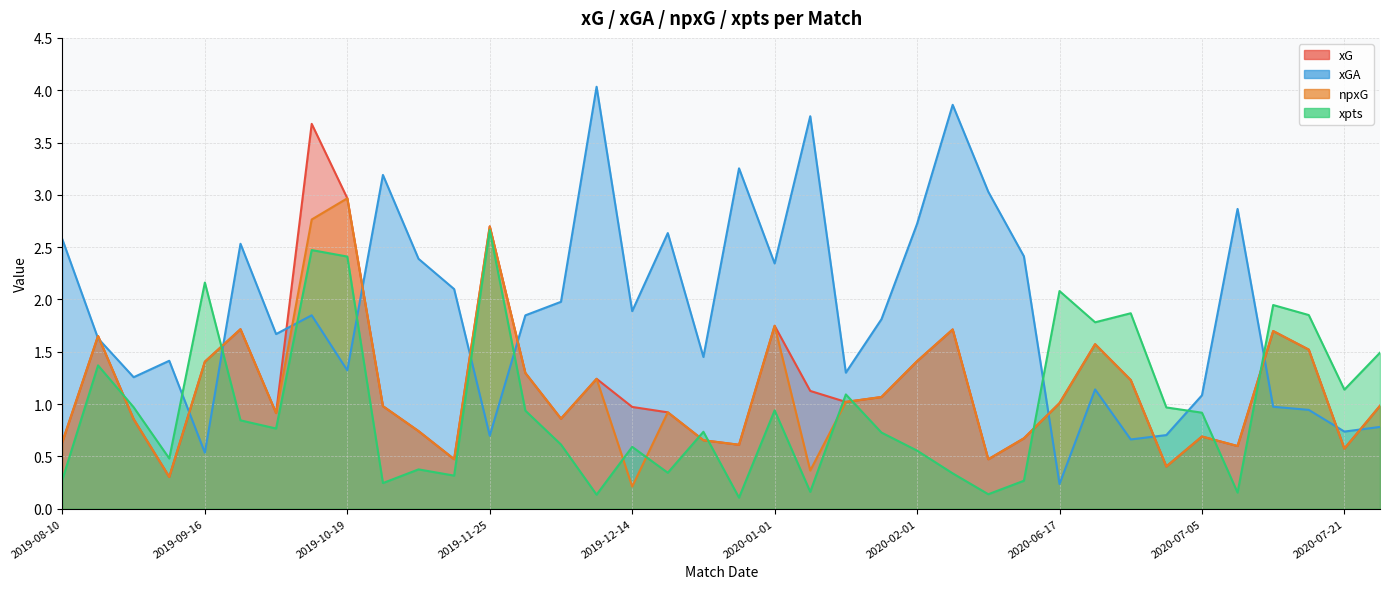

Between 2019-09-16 and 2020-07-21, which series saw the biggest shift?

xpts